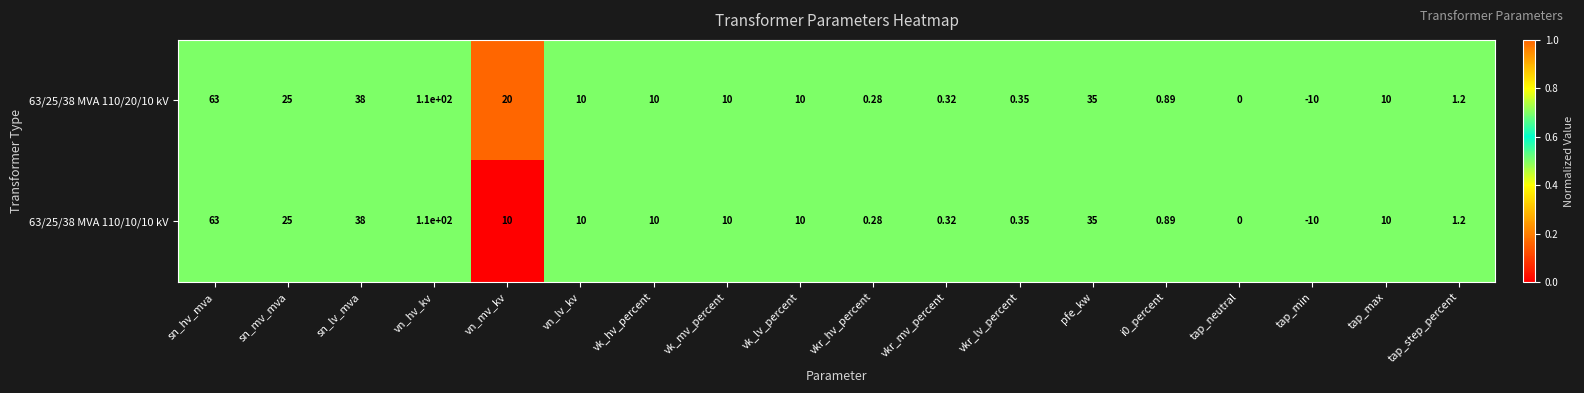

How many values in the 63/25/38 MVA 110/10/10 kV series are below 10?

7